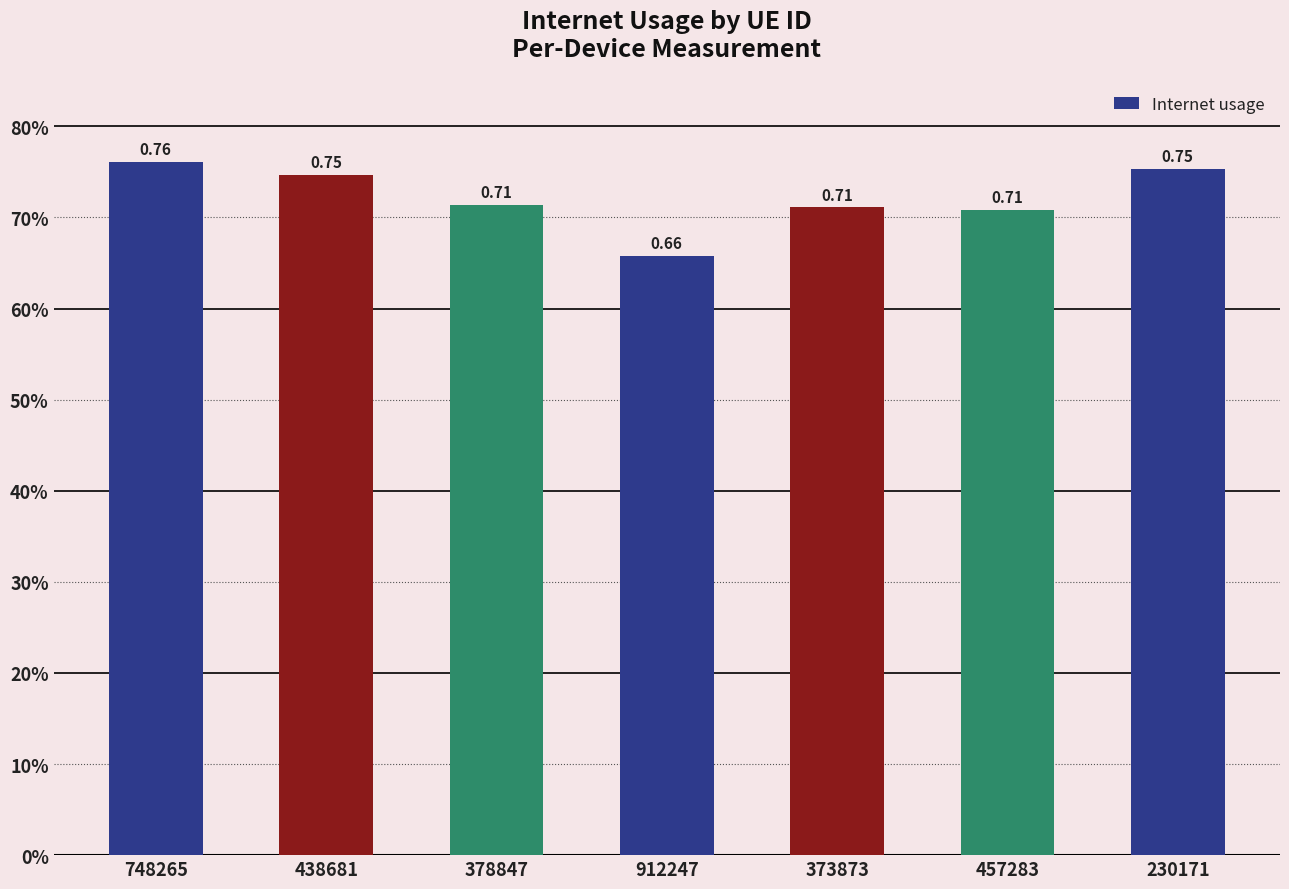

What is the label of the 5th bar from the right?

378847